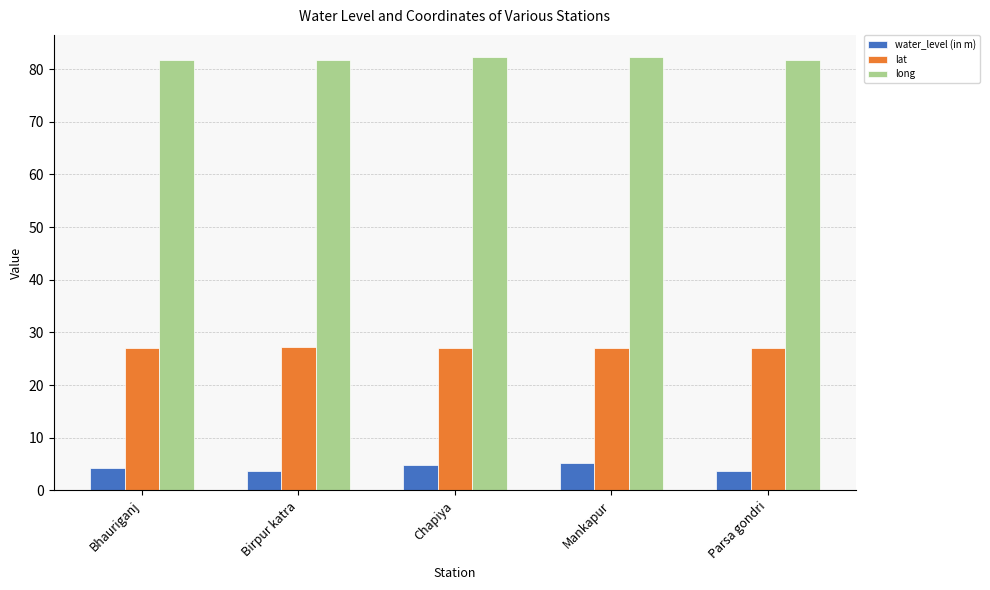

What is the sum of all water_level (in m) values?

21.6